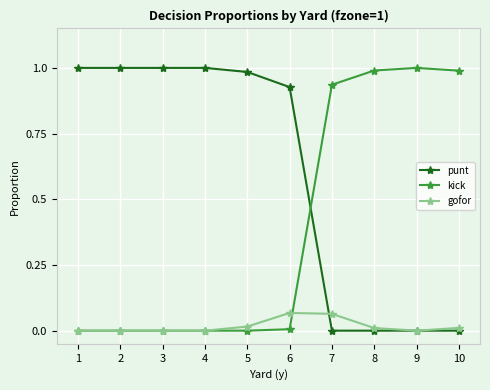

Is the value of punt at 6 greater than the value of gofor at 1?

Yes